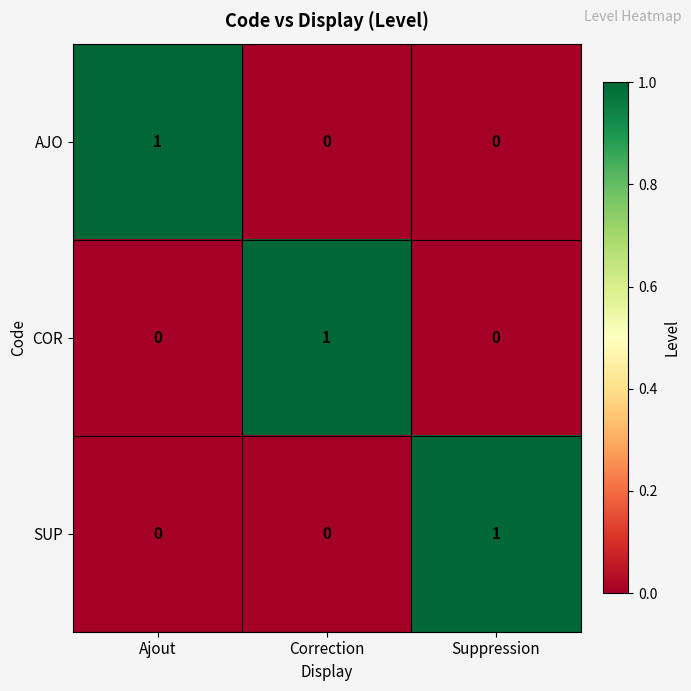

How many COR values are between 0 and 1?

3